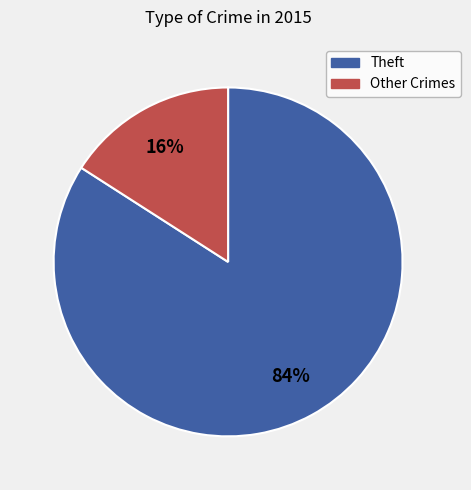

To the nearest percent, what is the average slice percentage?

50%